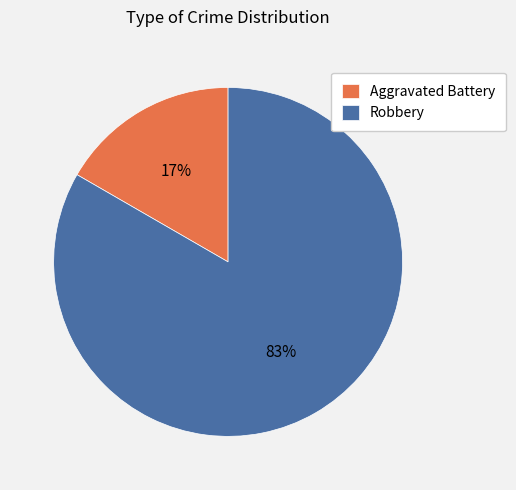

Which has a higher value, Aggravated Battery or Robbery?

Robbery